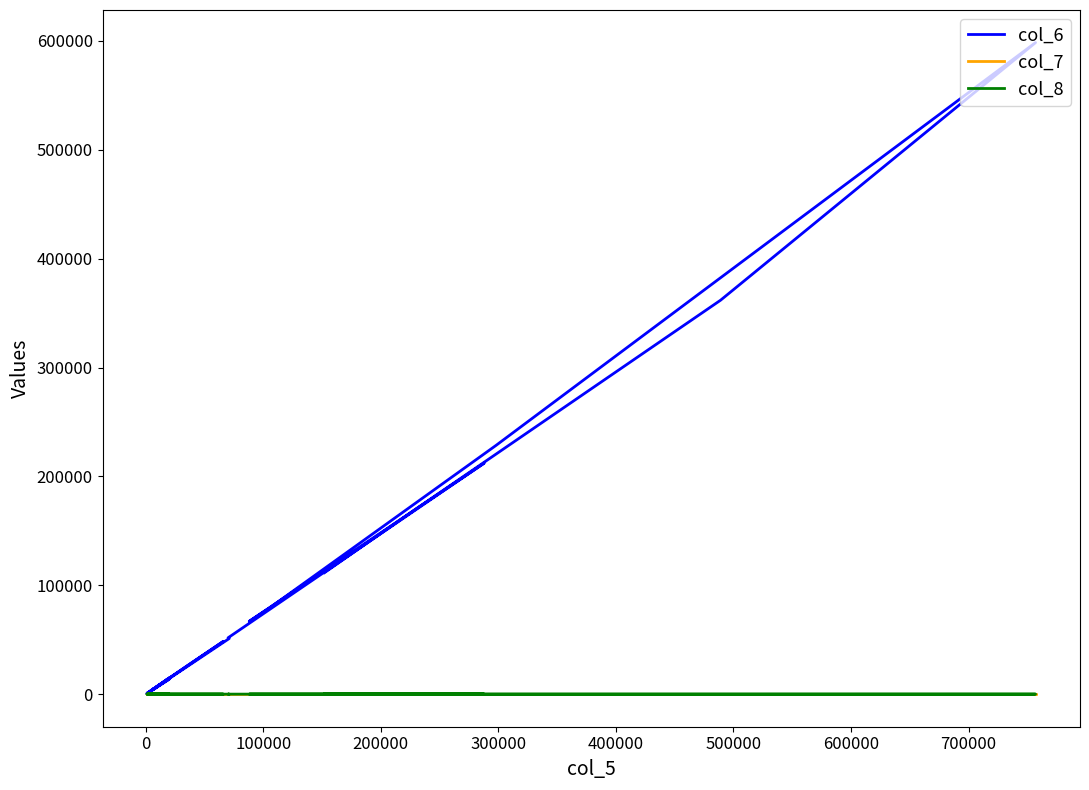

Which series has the largest total across all categories?

col_6